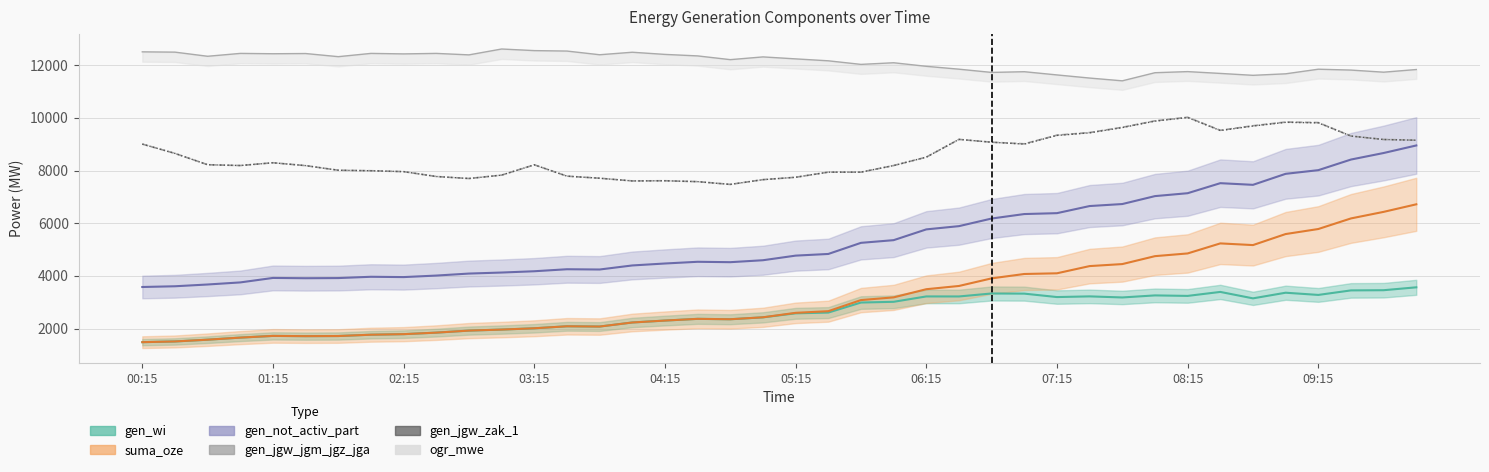

The value of gen_jgw_zak_1 at 17 is 12328. True or false?

False